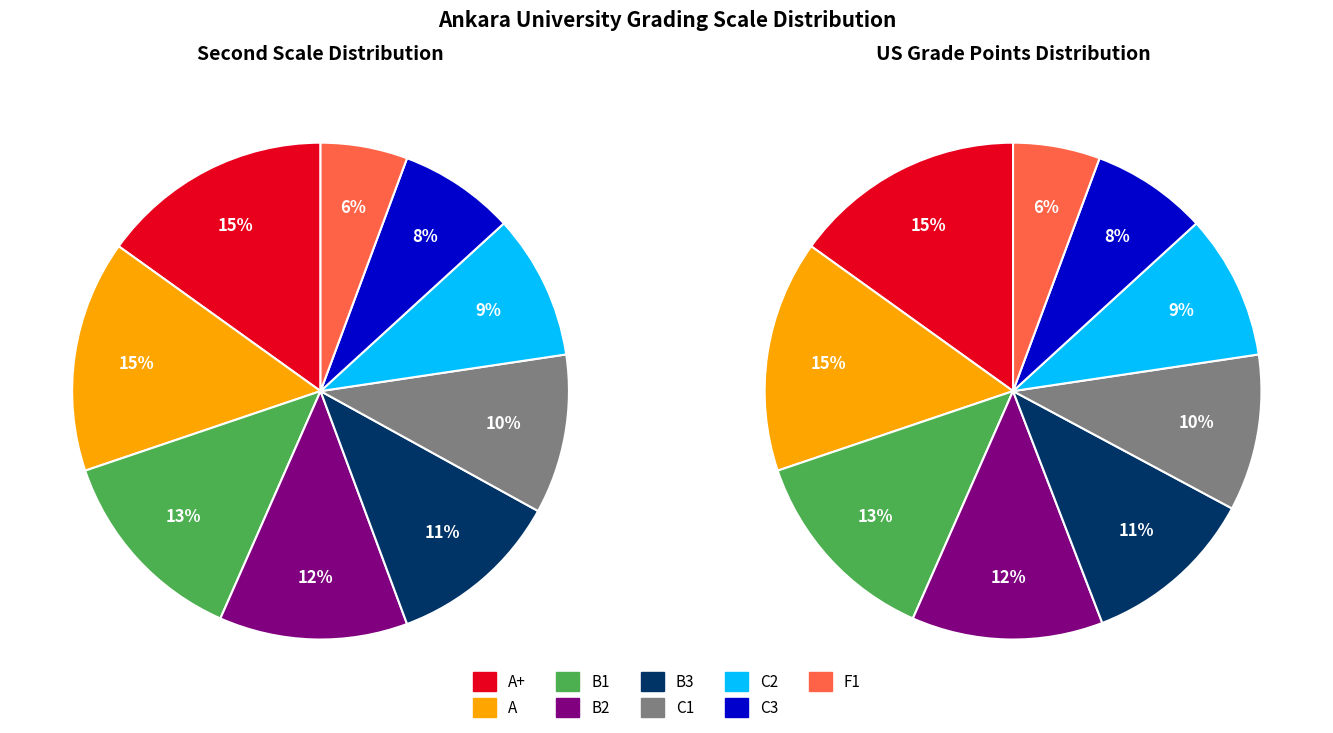

The C3 slice represents 1% of the pie. True or false?

False